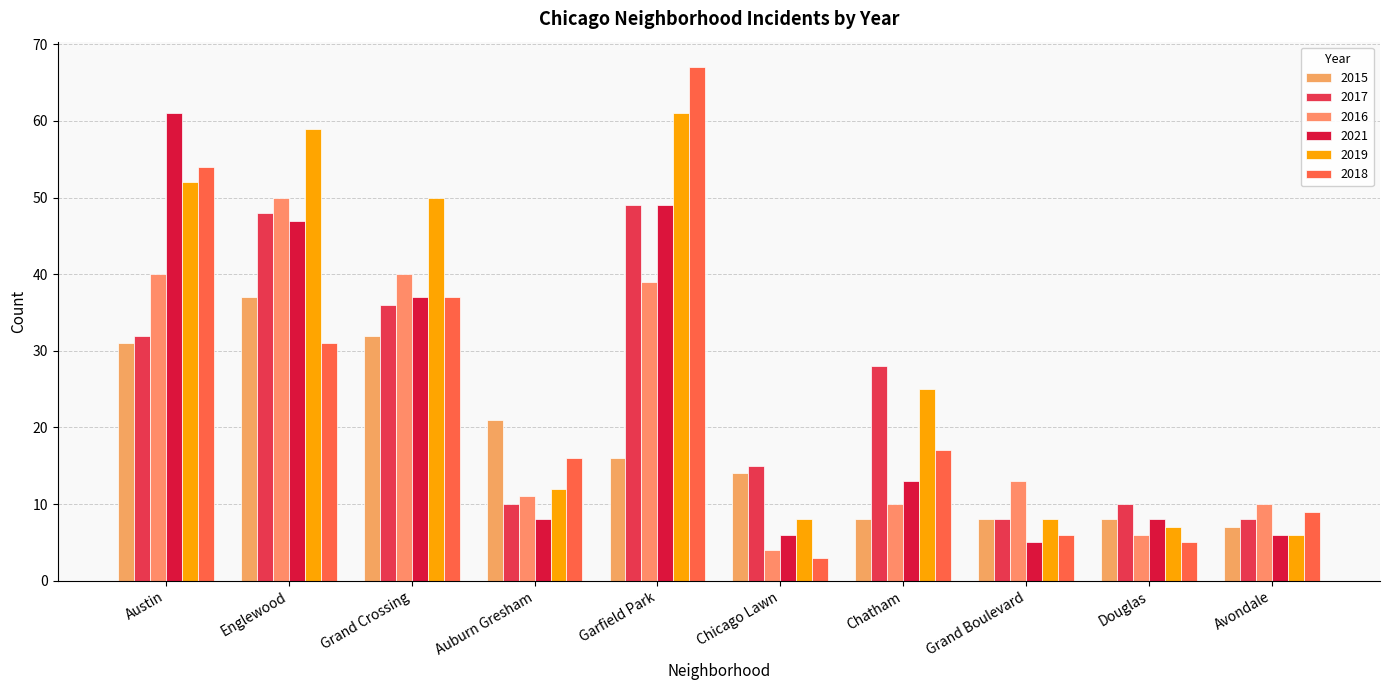

Rank the series by their maximum value, from lowest to highest.

2015, 2017, 2016, 2021, 2019, 2018